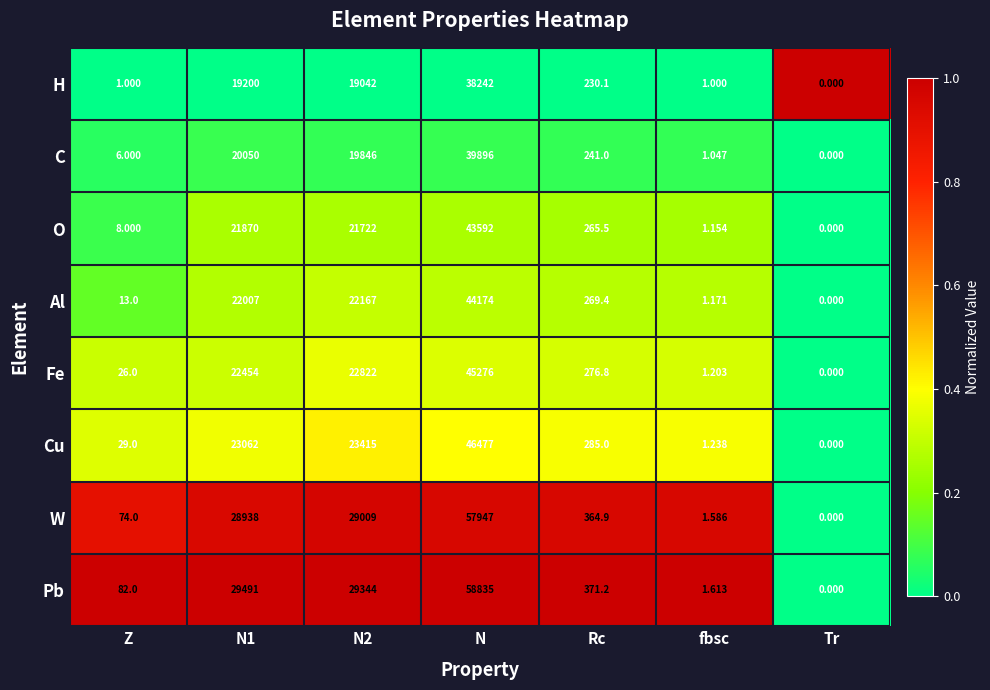

Which label corresponds to the smallest value in the chart?

Tr